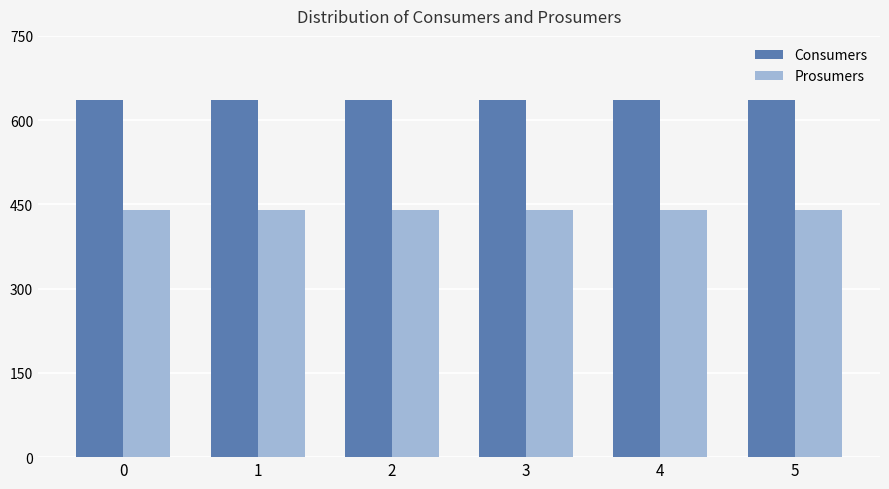

What is the value of the Prosumers bar at the 6th from the left?

440